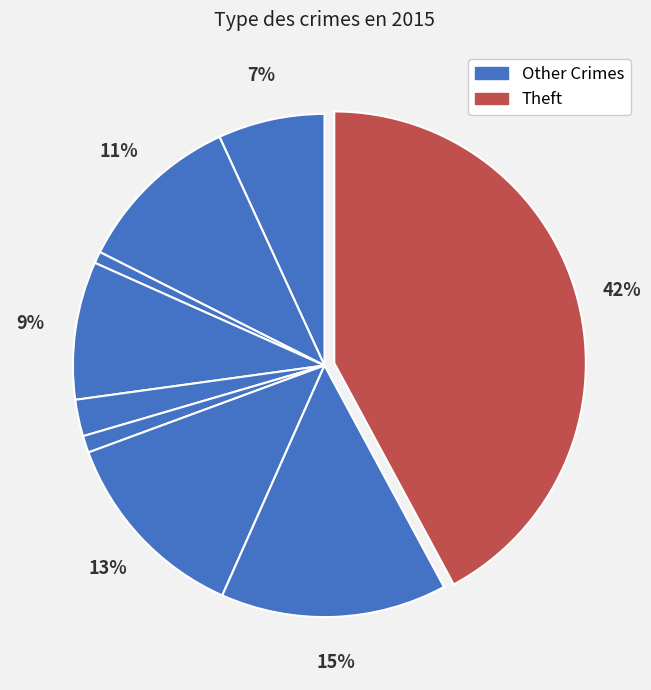

Which category has the biggest portion of the pie?

Theft